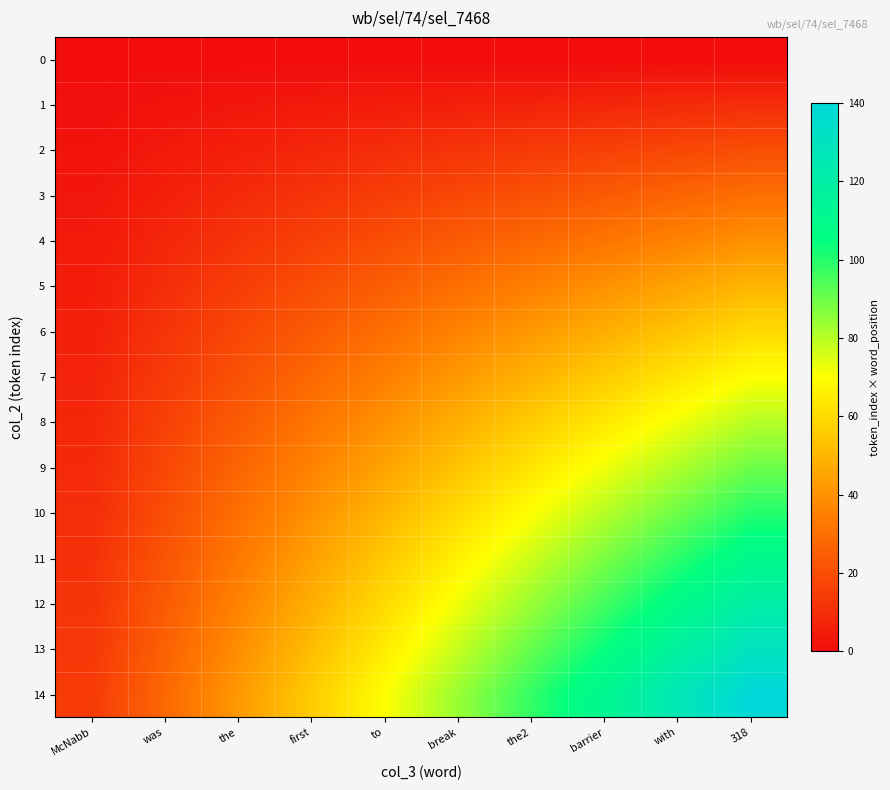

Between to and barrier, which series saw the biggest shift?

14